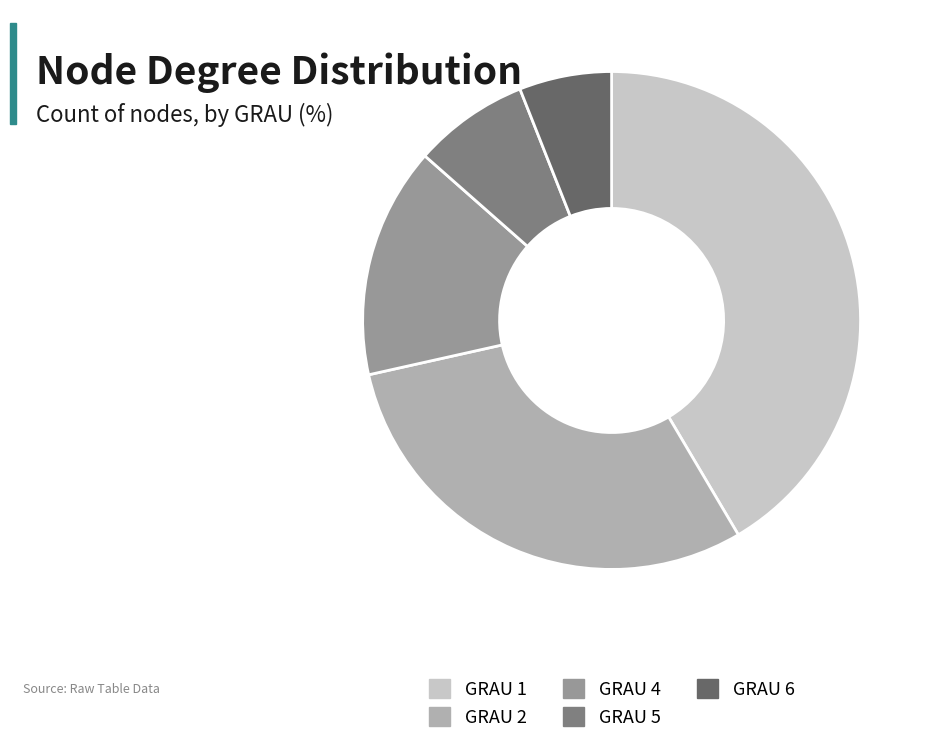

The GRAU 5 slice represents 8% of the pie. True or false?

True